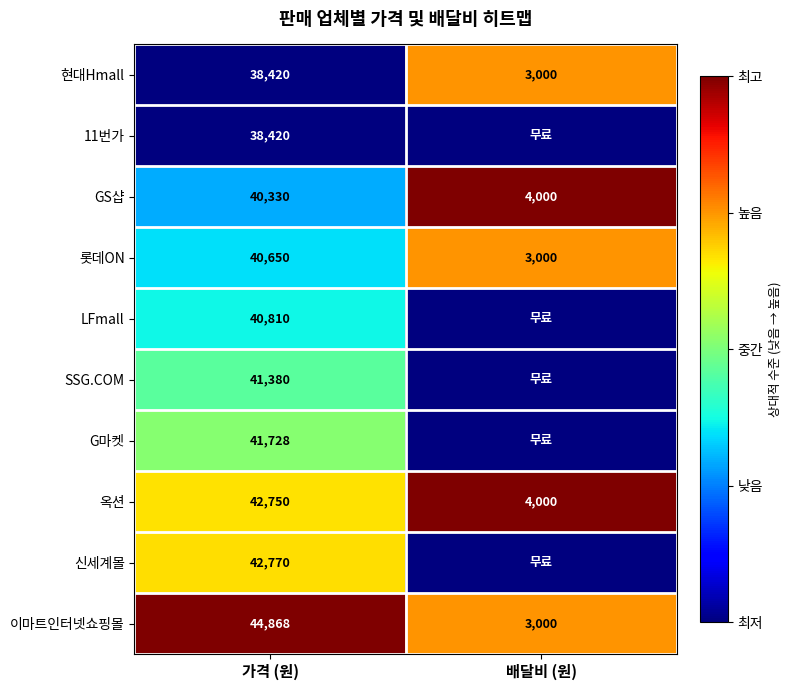

The 이마트인터넷쇼핑몰 series shows 1176 at 배달비 (원). True or false?

False